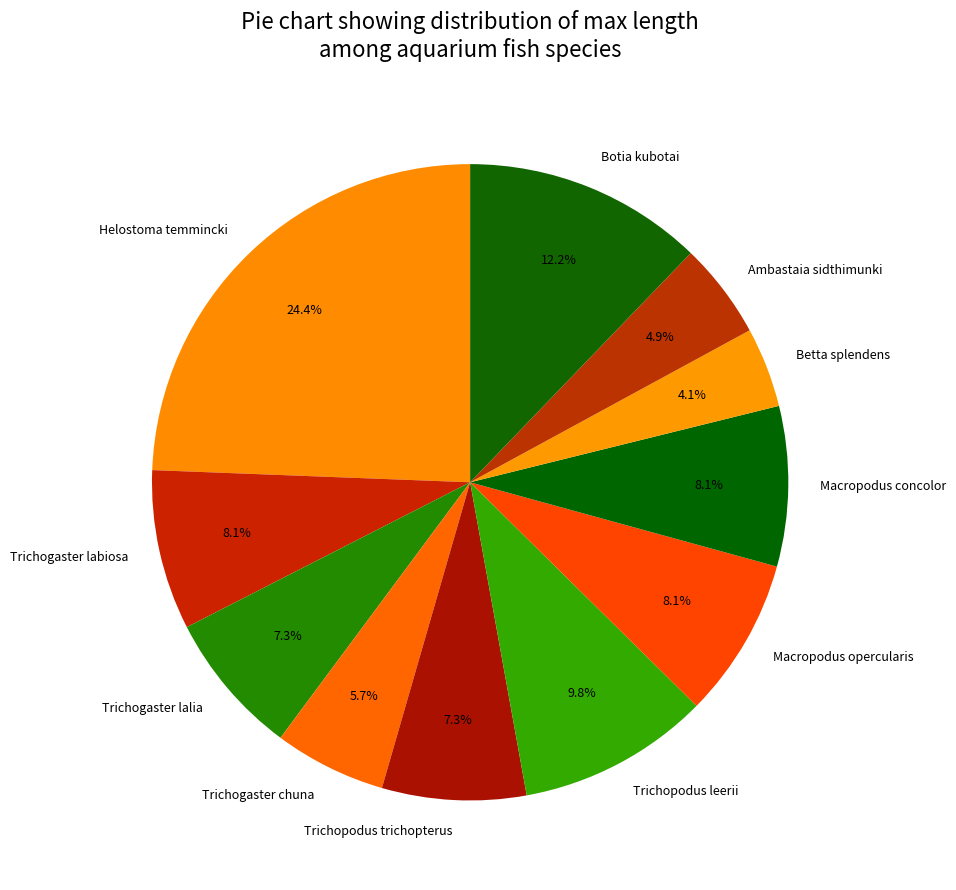

Which category has the biggest portion of the pie?

Helostoma temmincki